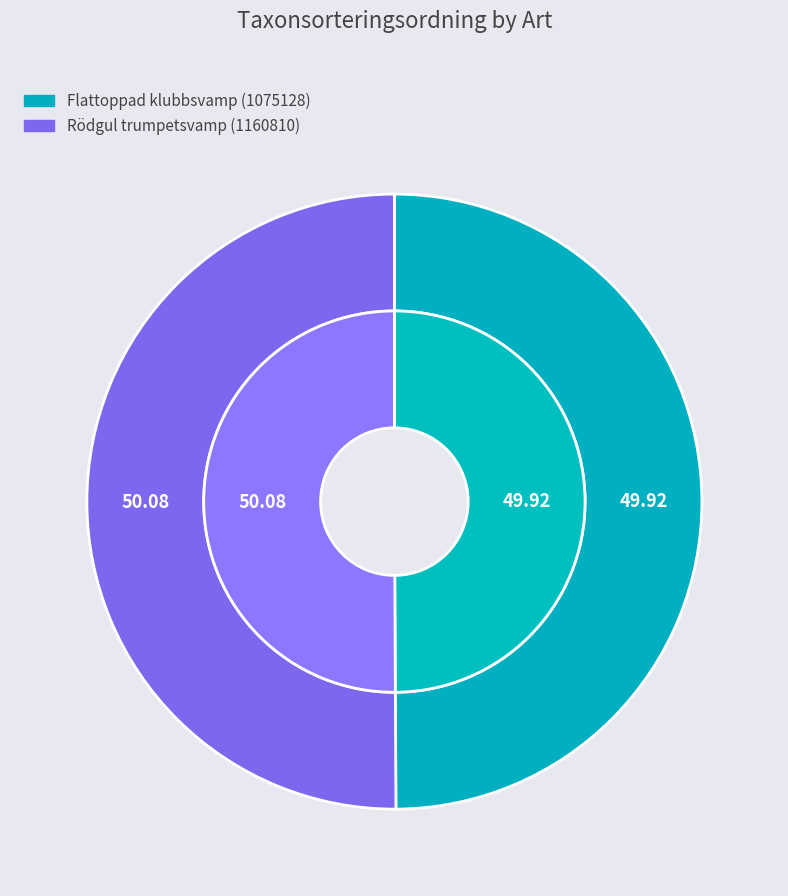

What is the majority slice?

Rödgul trumpetsvamp (1160810)